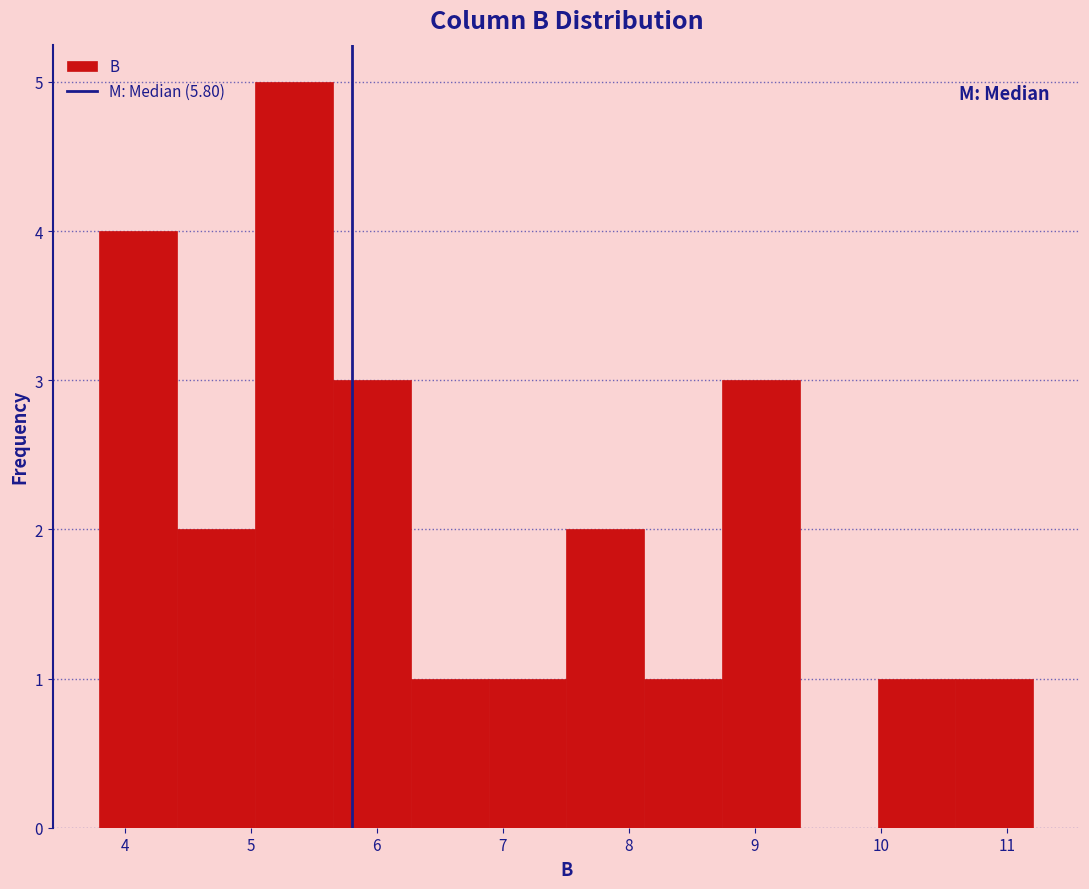

Reading left to right, transcribe this chart: for each bar, give the range it covers on the x-axis and its height. Neither the bar edges nor the heights are printed on the chart, so give them approximately, as read against the axes.

3.8 to 4.4: 4
4.4 to 5.0: 2
5.0 to 5.7: 5
5.7 to 6.3: 3
6.3 to 6.9: 1
6.9 to 7.5: 1
7.5 to 8.1: 2
8.1 to 8.7: 1
8.7 to 9.4: 3
9.4 to 10.0: 0
10.0 to 10.6: 1
10.6 to 11.2: 1